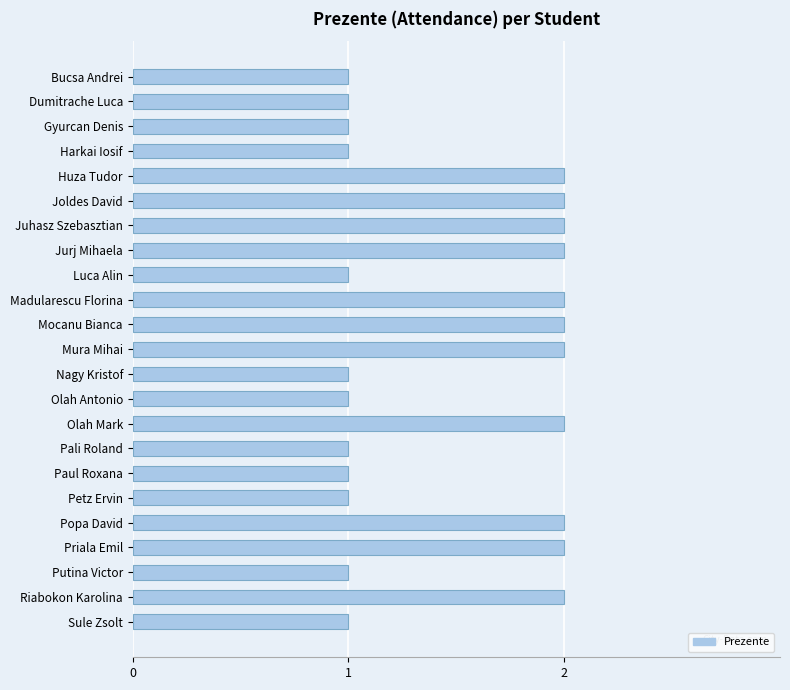

Count the number of data series in this chart.

1